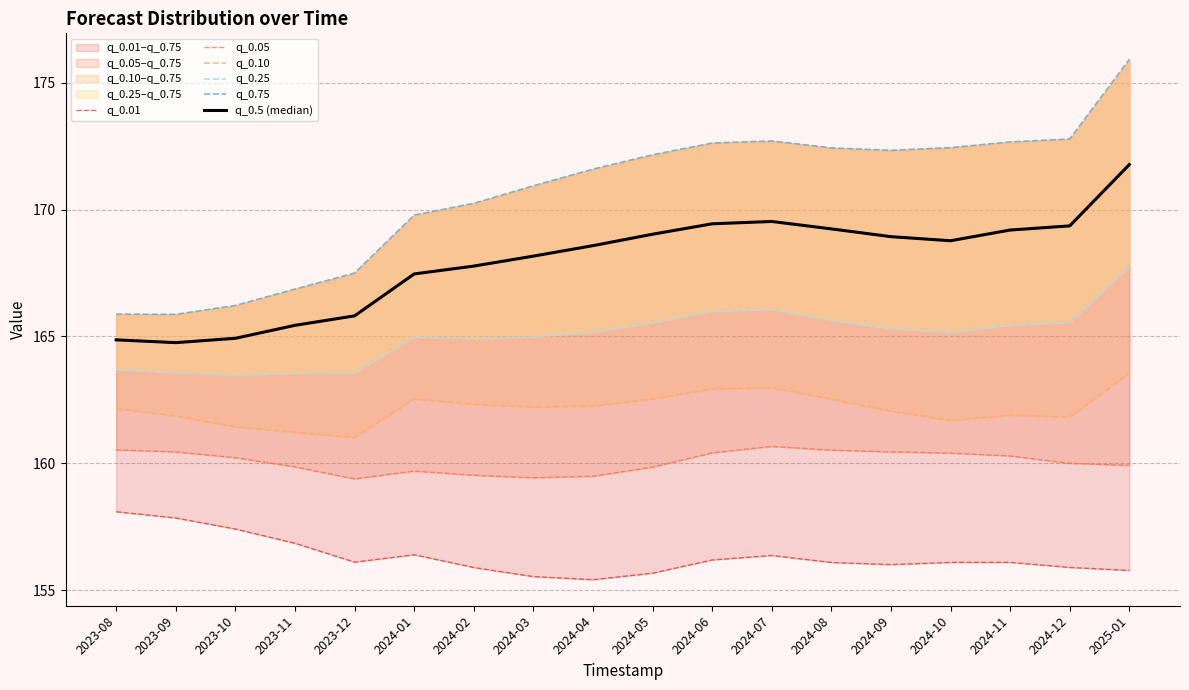

What position from the right is 2024-05?

9